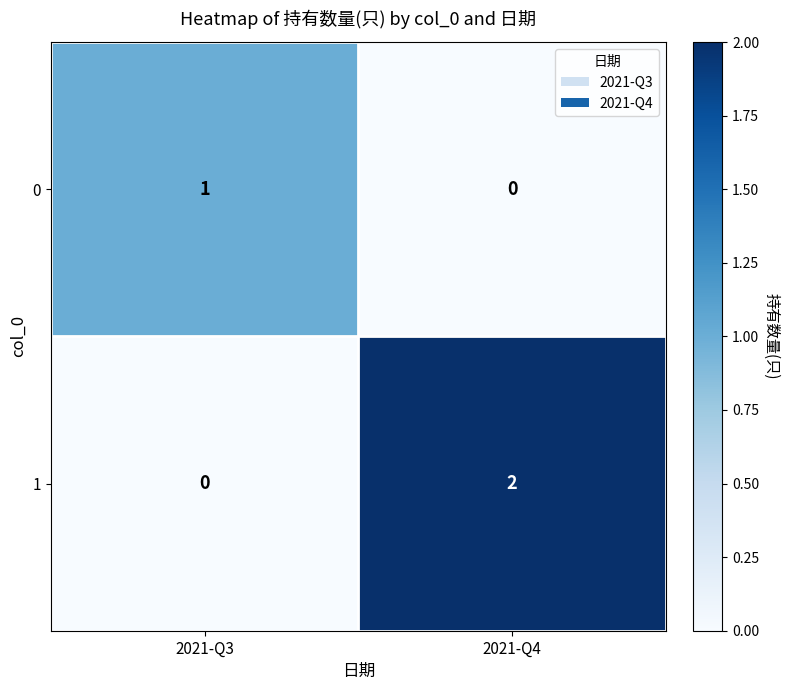

Which category has the lowest value in the 0 series?

2021-Q4